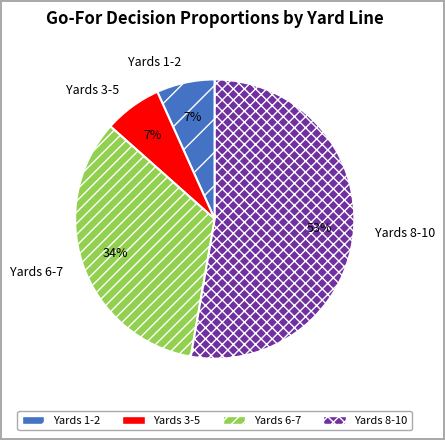

Is there a majority slice in this chart?

Yes